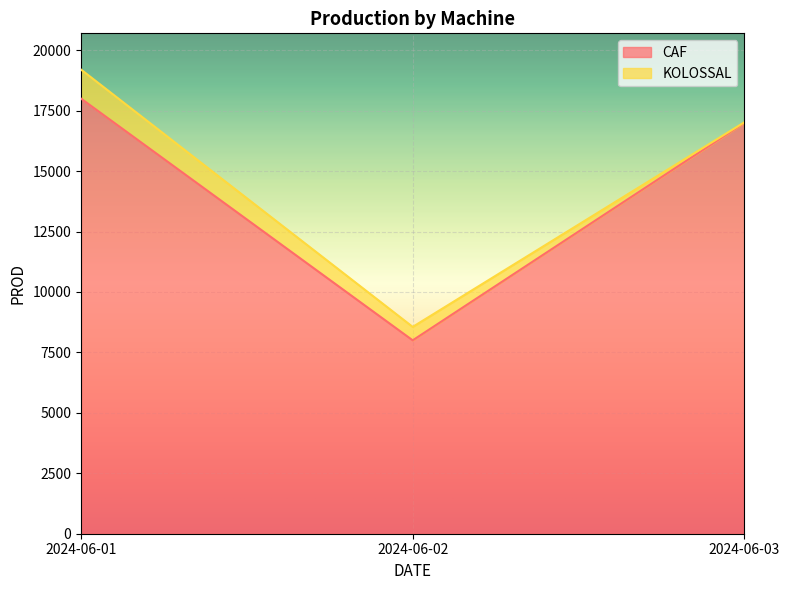

Is it true that the value at 2024-06-02 is 8000?

True